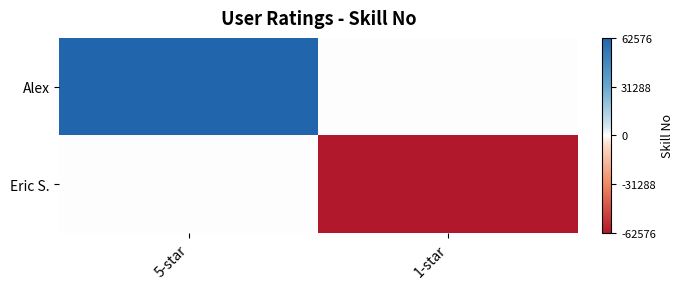

Which series has the largest total across all categories?

Alex